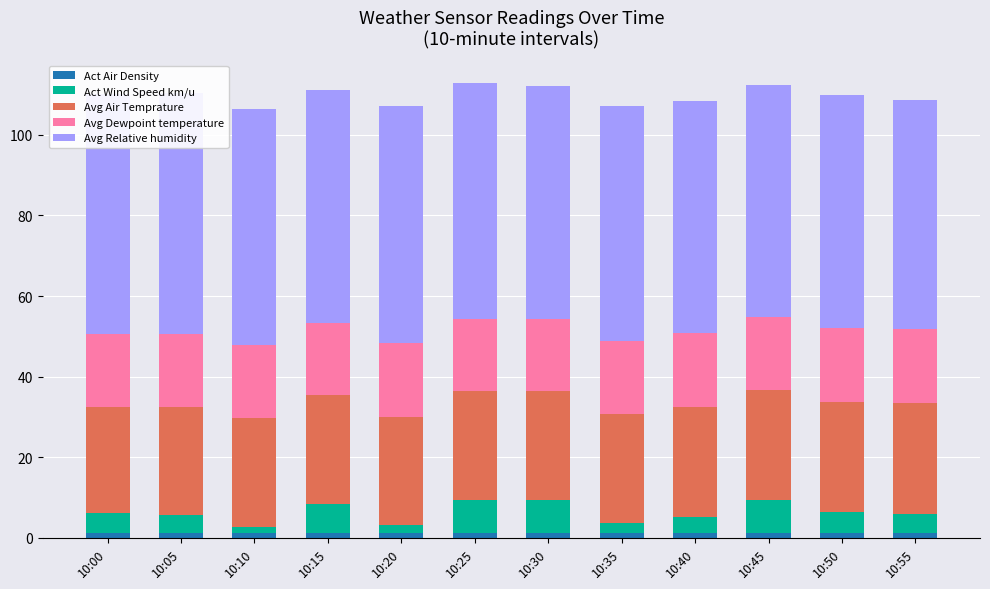

Reading right to left, what are all the values shown in this chart?

Act Air Density: 10:55=1.2	10:50=1.2	10:45=1.2	10:40=1.2	10:35=1.2	10:30=1.2	10:25=1.2	10:20=1.2	10:15=1.2	10:10=1.2	10:05=1.2	10:00=1.2
Act Wind Speed km/u: 10:55=4.8	10:50=5.3	10:45=8.1	10:40=4.1	10:35=2.5	10:30=8.2	10:25=8.3	10:20=2.1	10:15=7.4	10:10=1.6	10:05=4.6	10:00=4.9
Avg Air Temprature: 10:55=27.6	10:50=27.3	10:45=27.4	10:40=27.2	10:35=27.0	10:30=27.0	10:25=26.9	10:20=26.9	10:15=27.0	10:10=26.9	10:05=26.7	10:00=26.5
Avg Dewpoint temperature: 10:55=18.3	10:50=18.3	10:45=18.2	10:40=18.2	10:35=18.1	10:30=18.0	10:25=18.0	10:20=18.2	10:15=17.9	10:10=18.1	10:05=18.2	10:00=18.0
Avg Relative humidity: 10:55=57.0	10:50=57.7	10:45=57.4	10:40=57.7	10:35=58.3	10:30=57.7	10:25=58.3	10:20=59.0	10:15=57.8	10:10=58.6	10:05=59.6	10:00=59.7